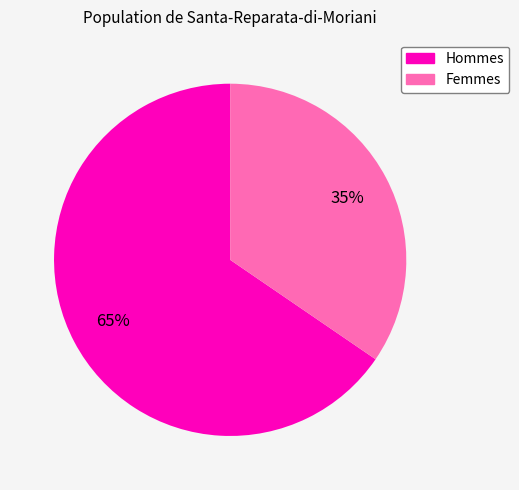

Is there a majority slice in this chart?

Yes